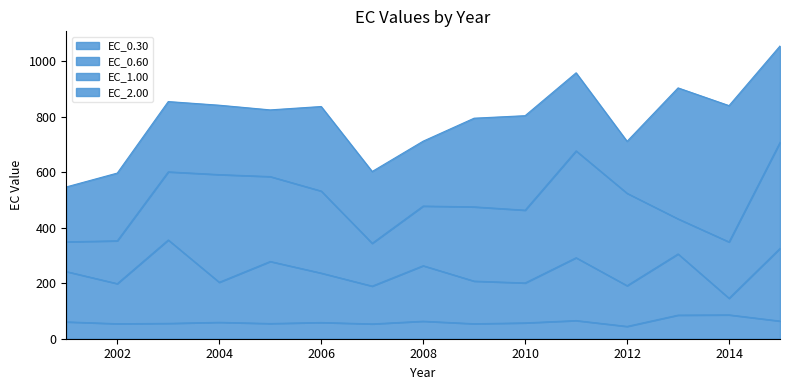

What is the difference between the maximum and minimum values in the EC_0.30 series?

41.5